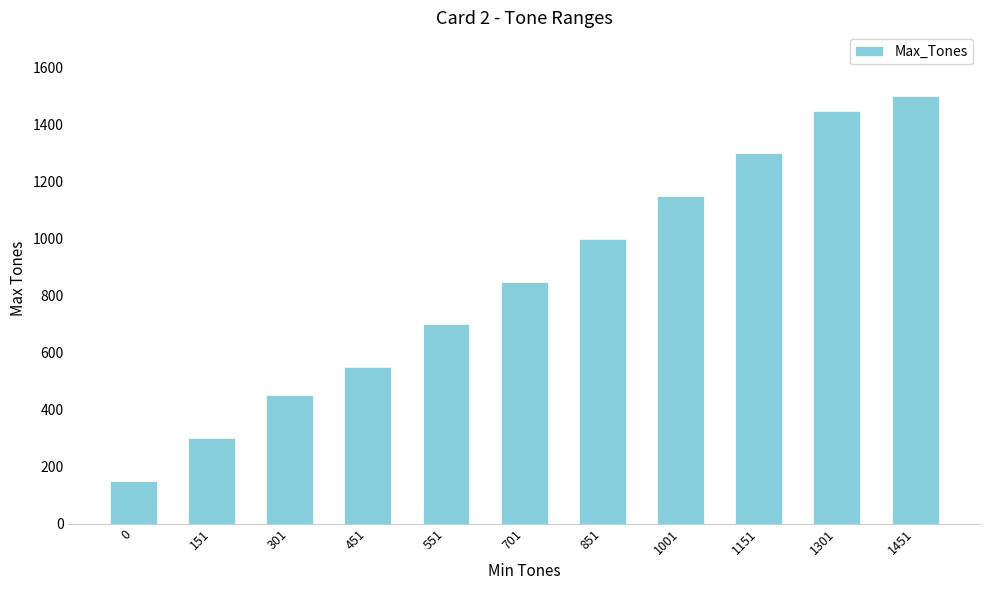

What is the change in value from 851 to 1301?

+450